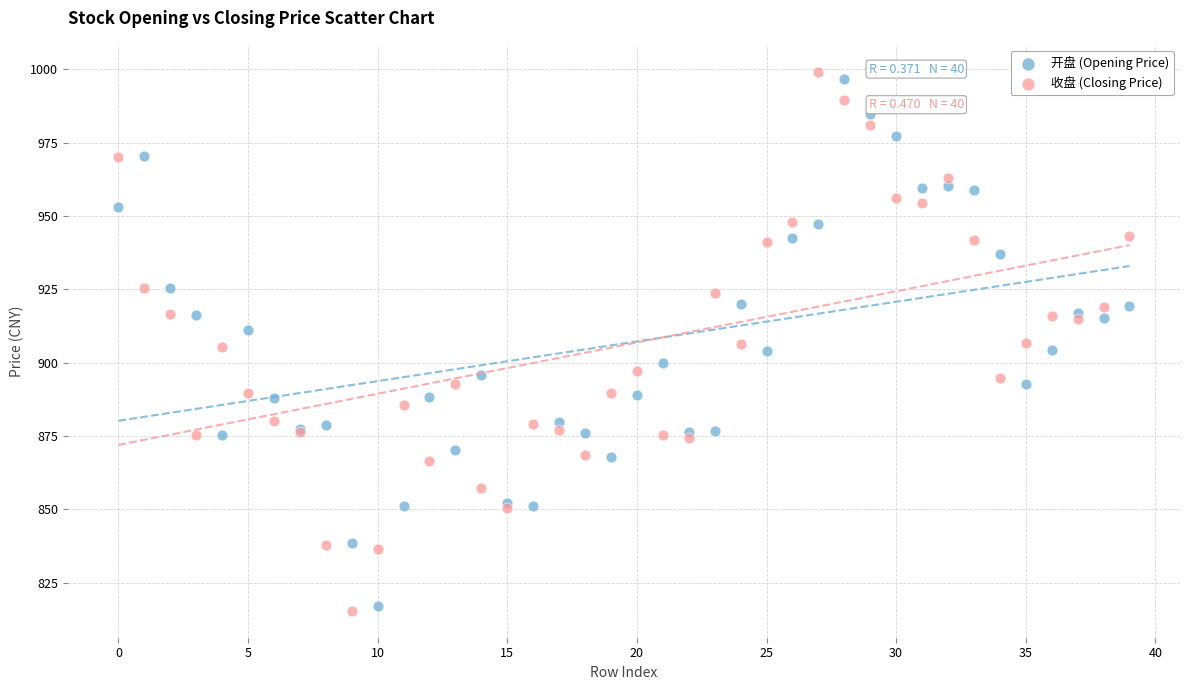

Which series contains the highest Y value?

收盘 (Closing Price)